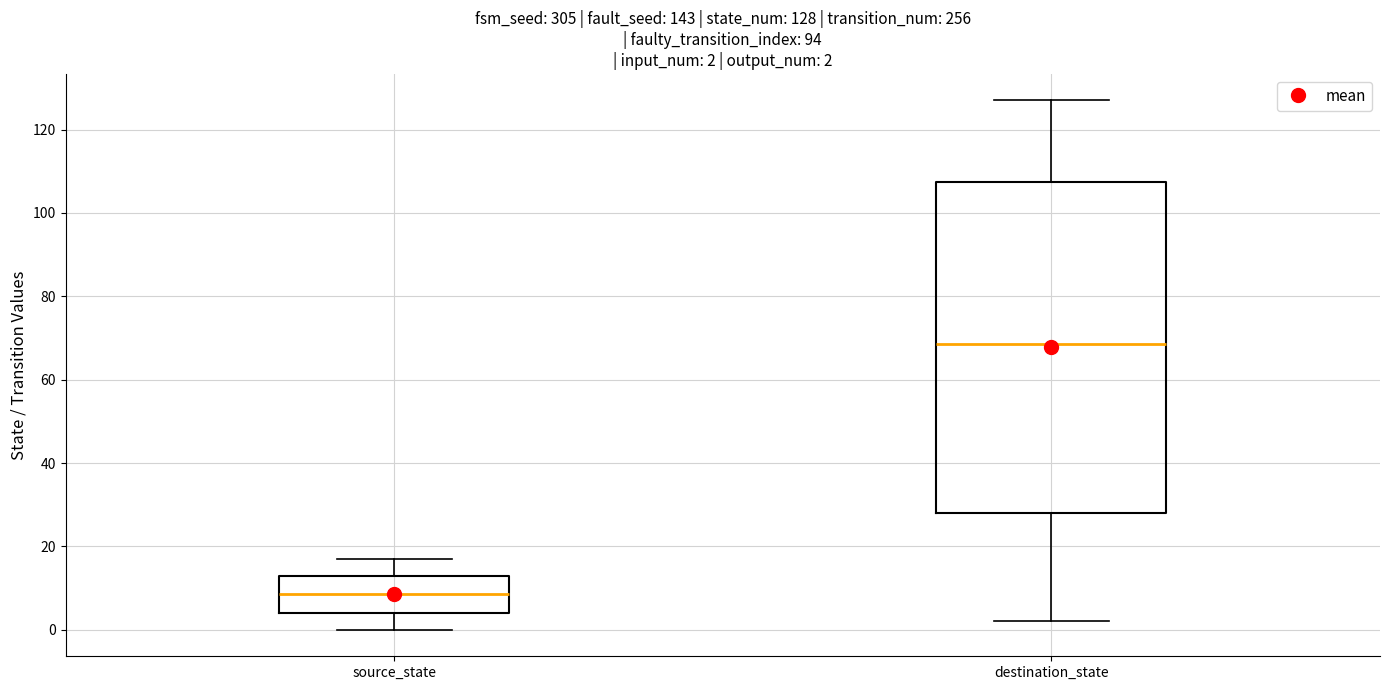

Which box's median line is the highest?

destination_state